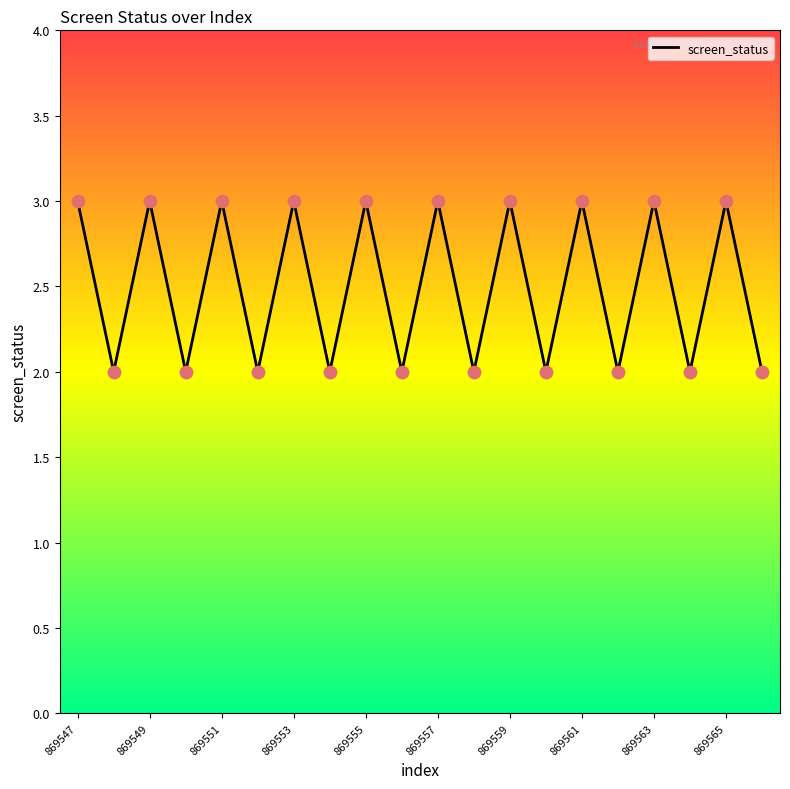

What is the greatest value displayed?

3